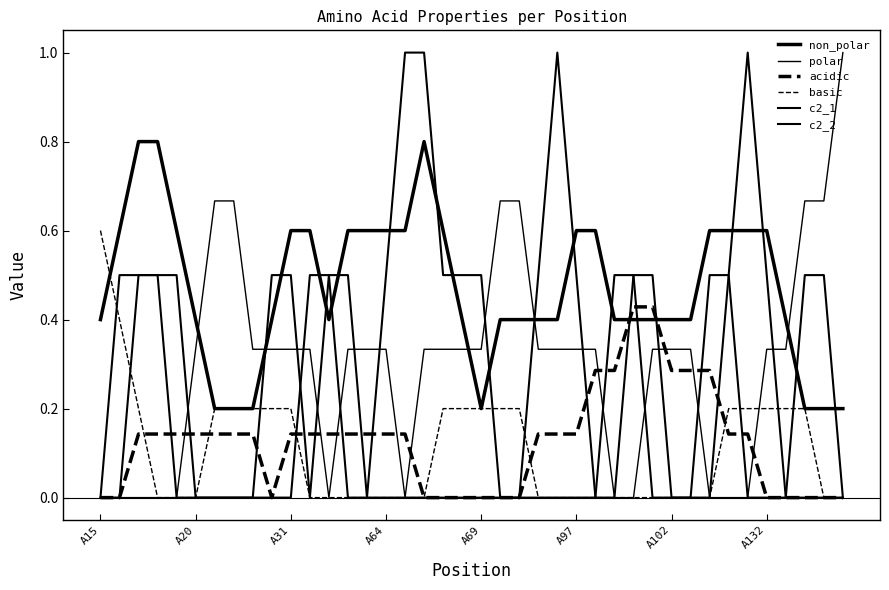

In acidic, how many points are lower than both neighbors (excluding endpoints)?

1